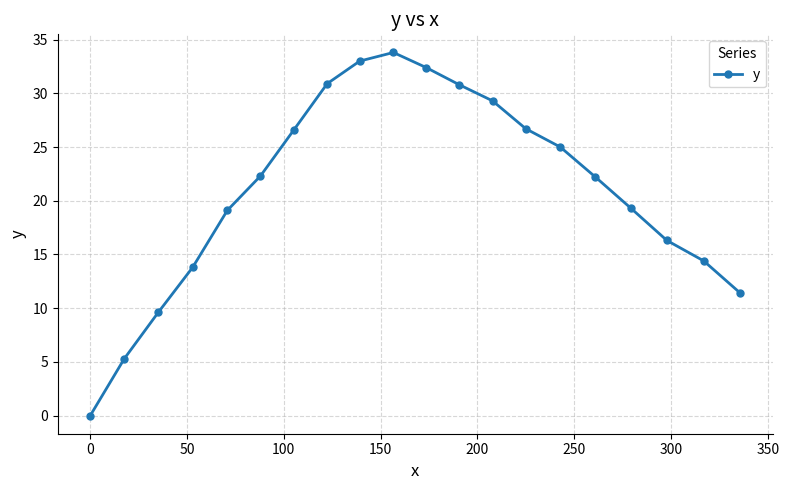

What is the difference between the maximum and second lowest values?

28.5